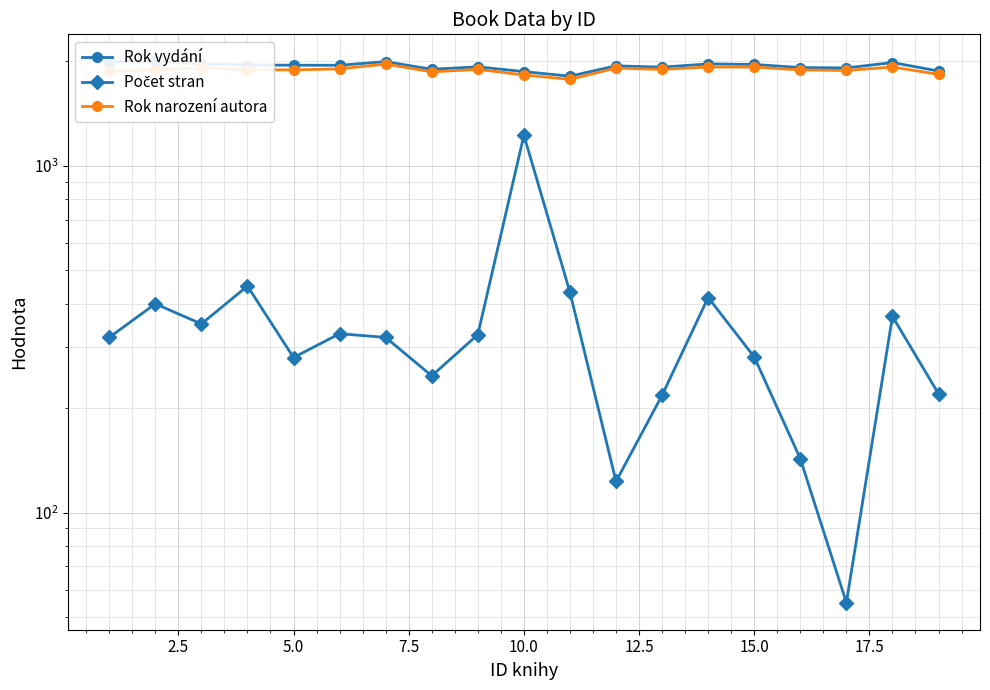

True or false: Počet stran and Rok narození autora intersect in this chart.

False